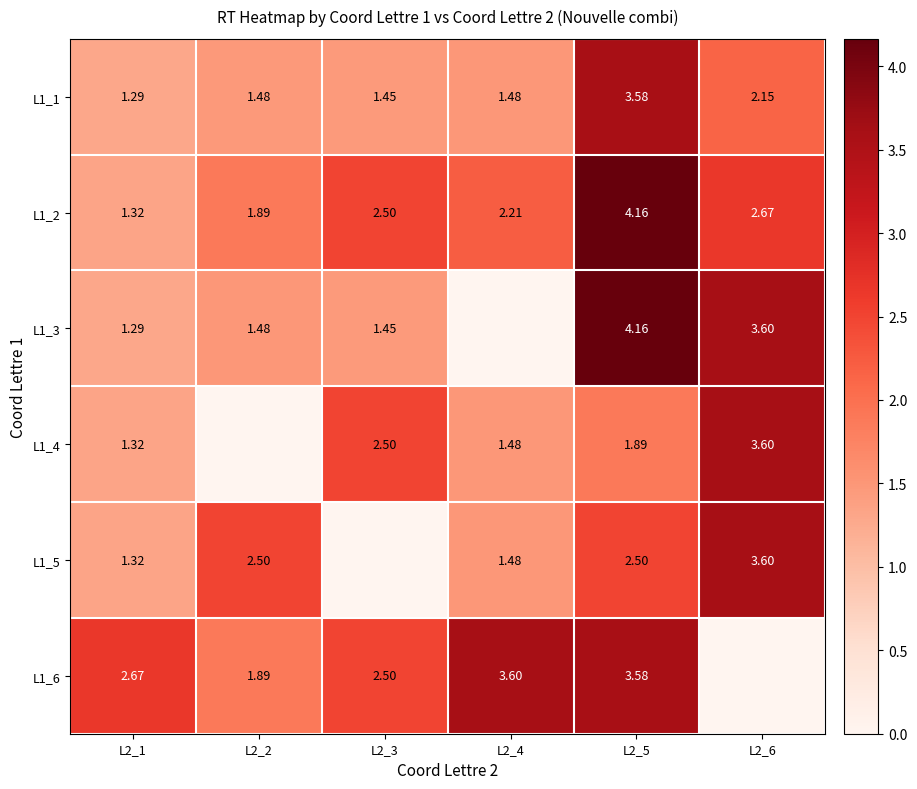

The L1_2 series shows 3.9 at L2_6. True or false?

False